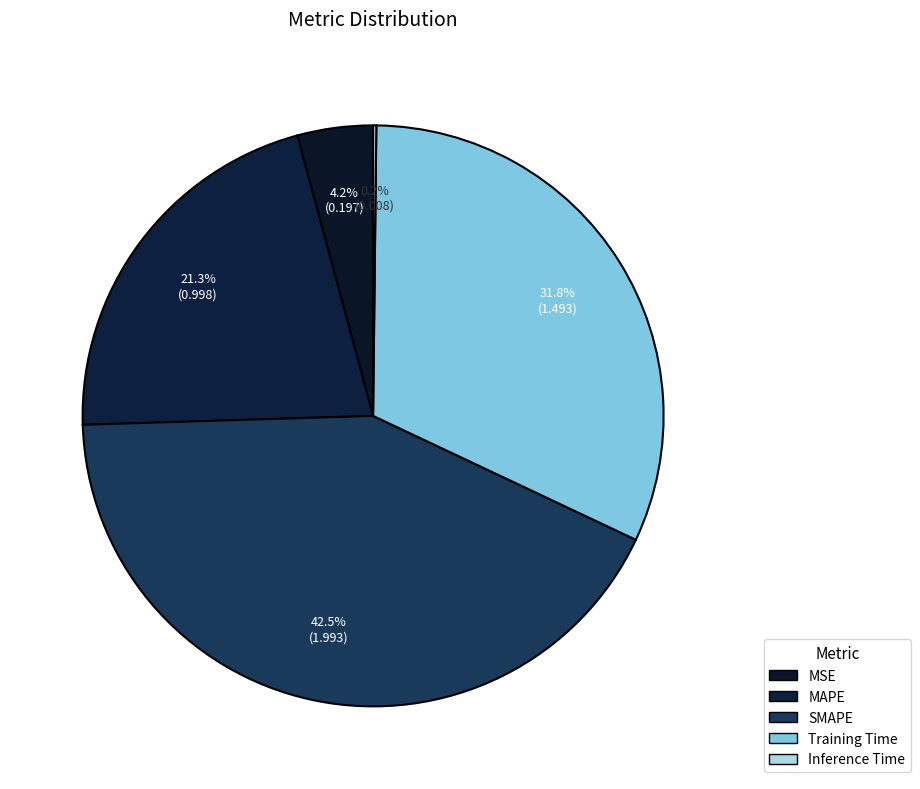

How many slices are in this pie chart?

5